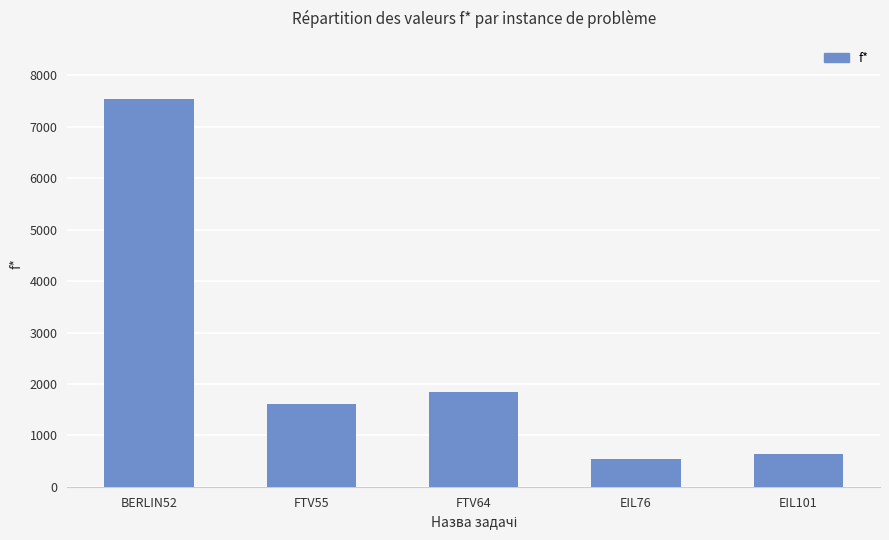

What is the minimum value shown in the chart?

538